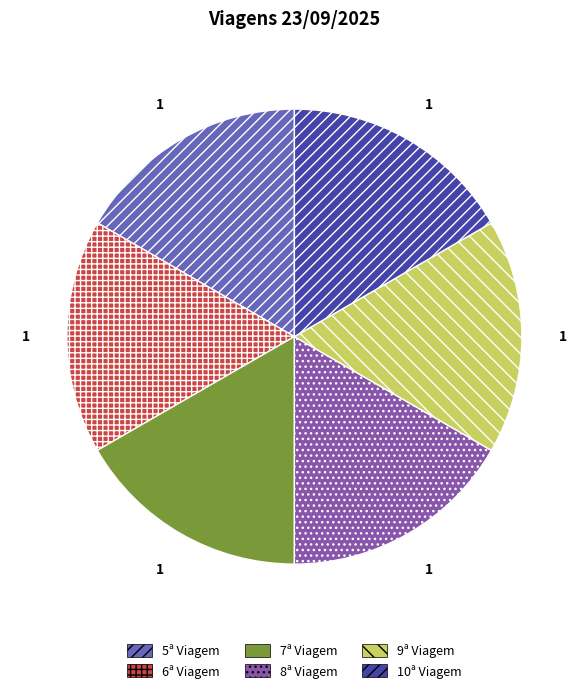

Does any single category account for the majority?

No